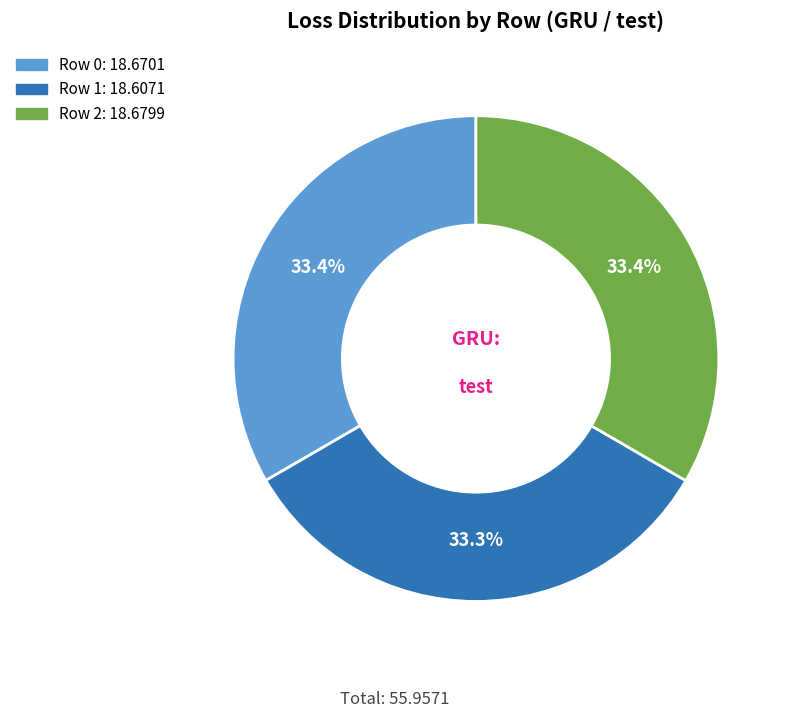

Count the number of slices in the pie.

3